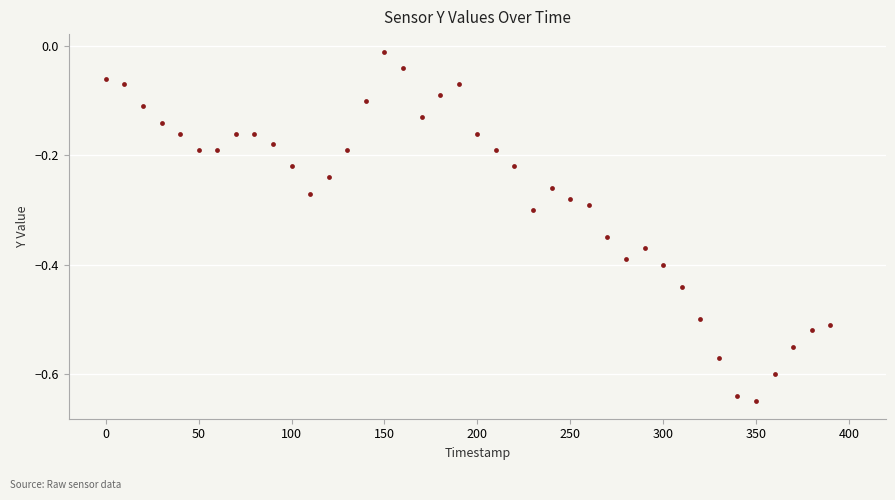

What is the range of Y values (max minus min)?

0.6